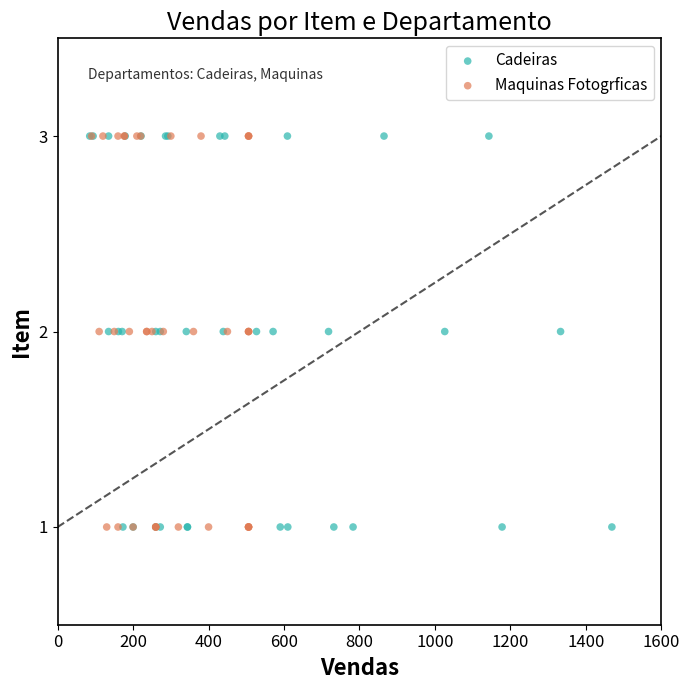

What are all the series names shown in the legend?

Cadeiras, Maquinas Fotogrficas